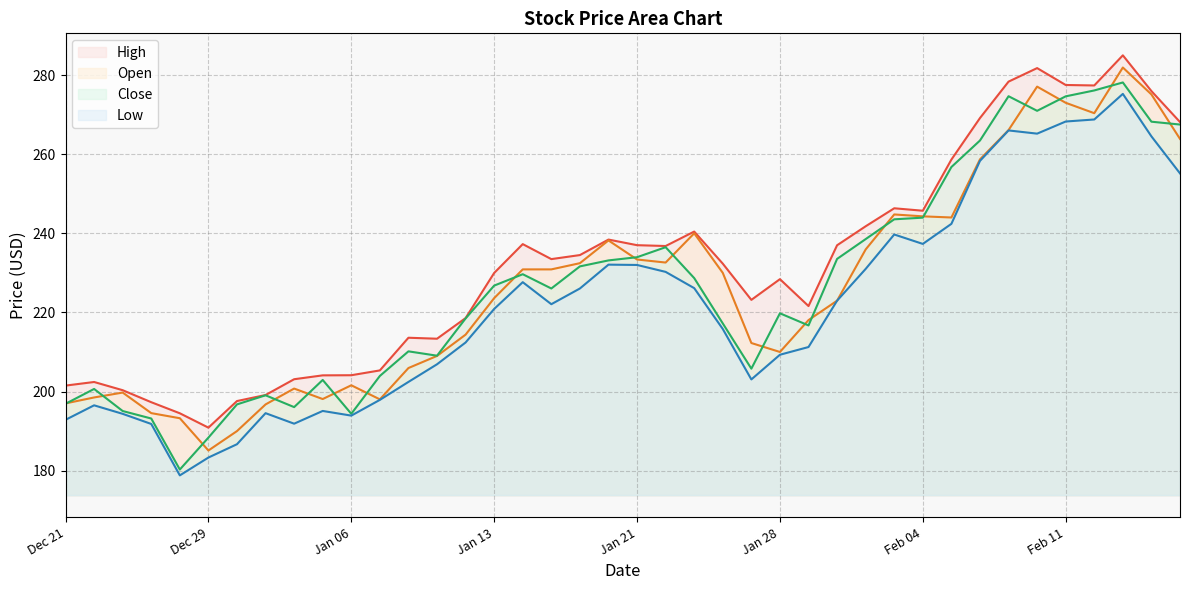

How many interior local valleys does the Open series have?

7